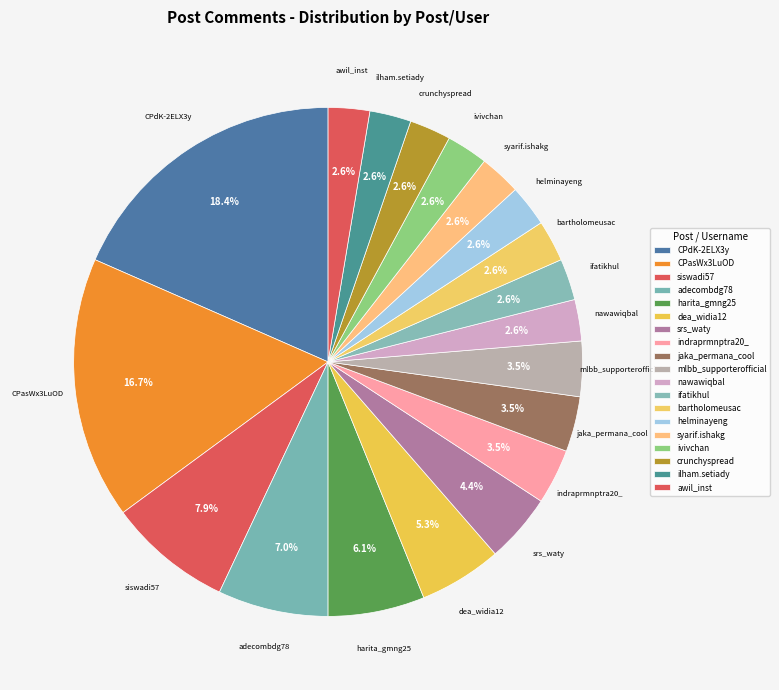

To the nearest percent, what portion does nawawiqbal represent?

3%